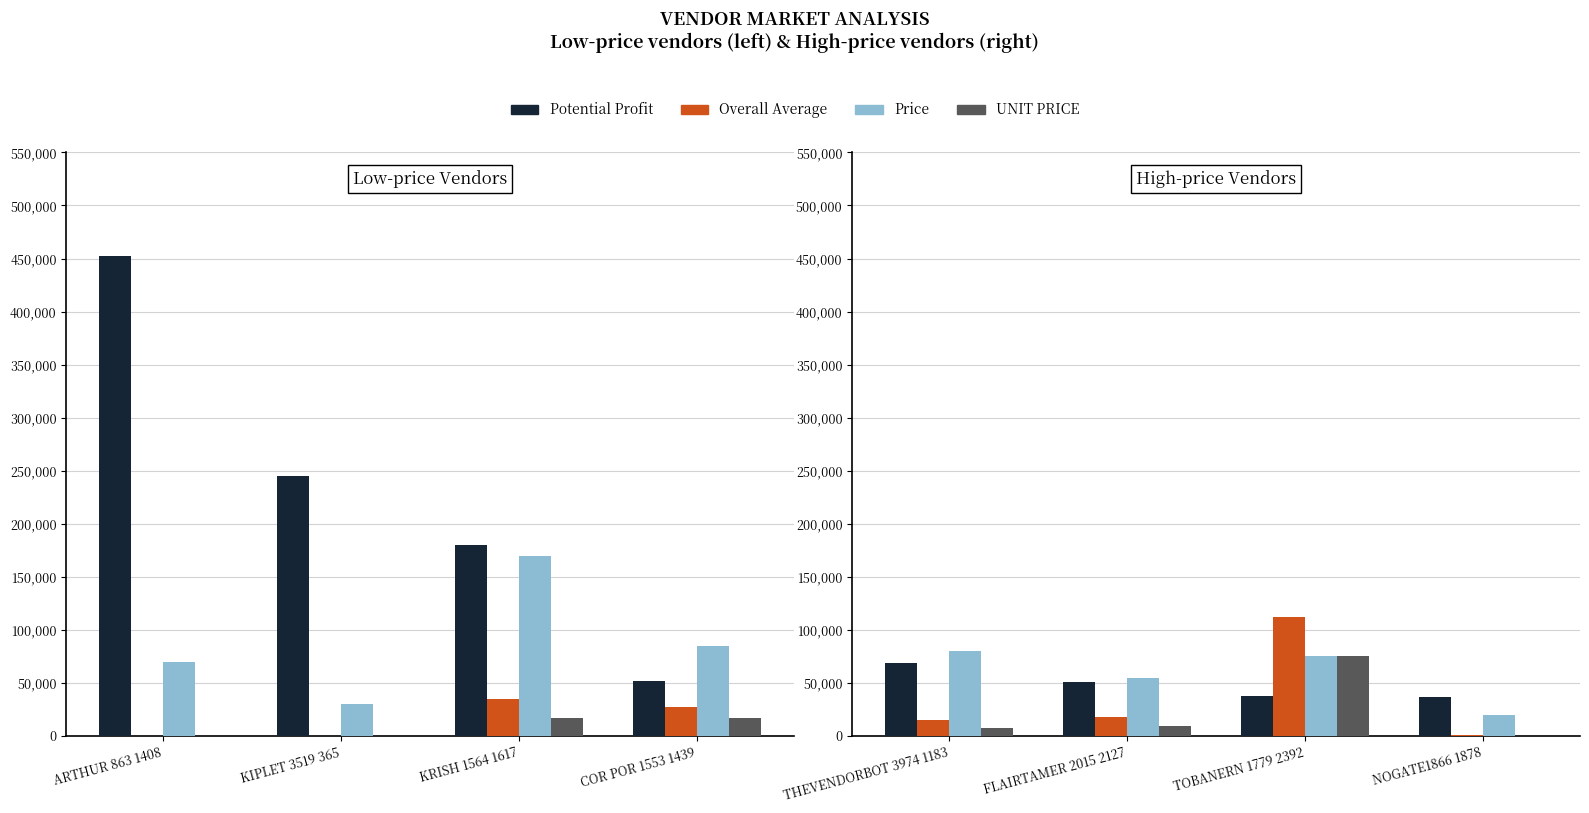

How many groups of bars are there?

4